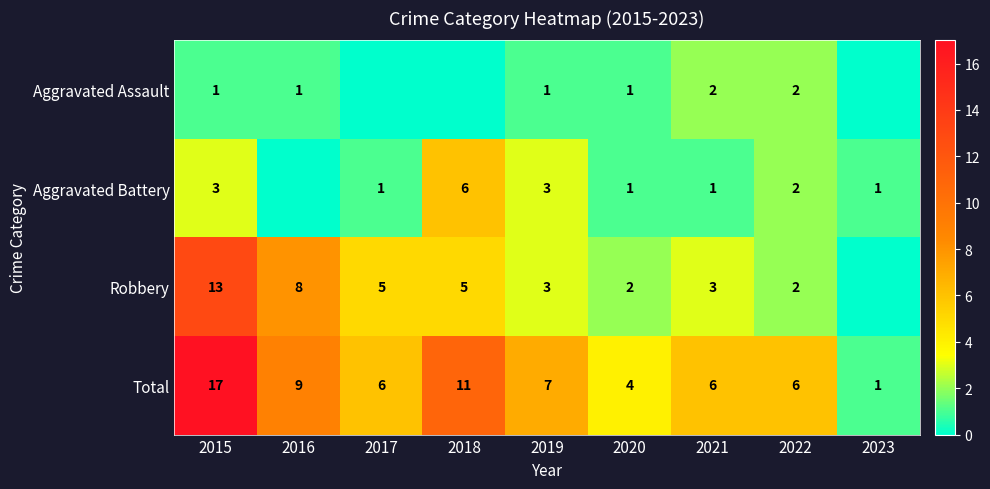

What is the difference between the maximum and minimum values in the Total series?

16